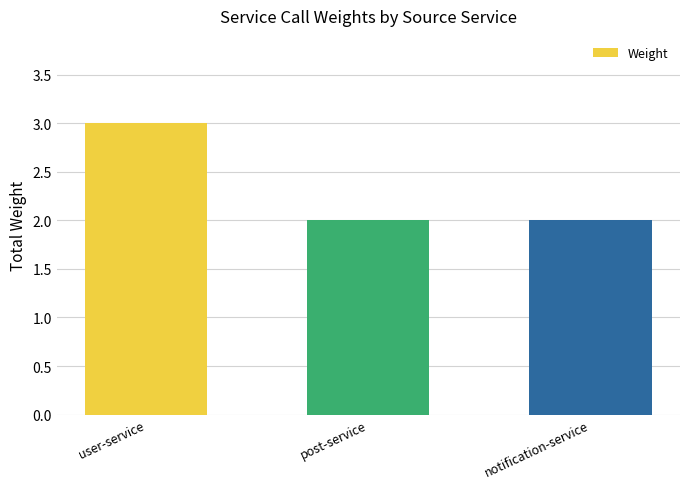

What is the label of the 3rd bar from the right?

user-service